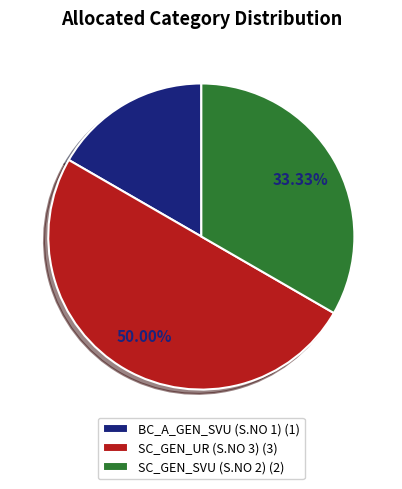

What is the ratio of the value at SC_GEN_UR (S.NO 3) to the value at SC_GEN_SVU (S.NO 2)?

1.5